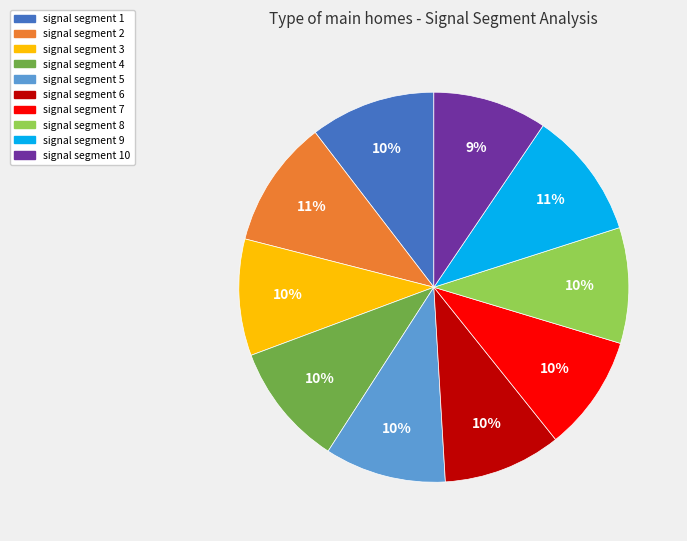

Does signal segment 6 account for over 50% of the chart?

No